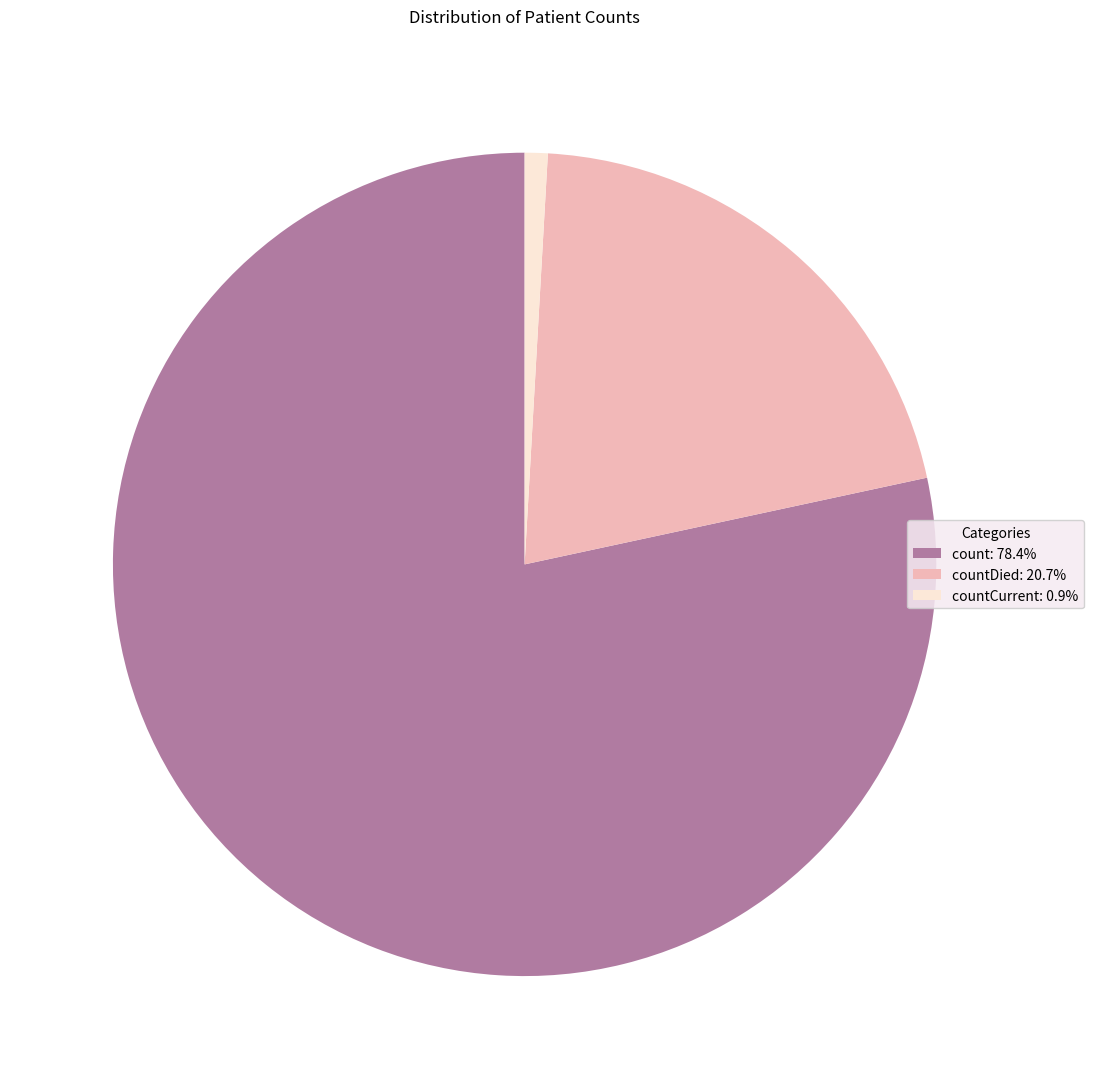

Count the number of slices in the pie.

3